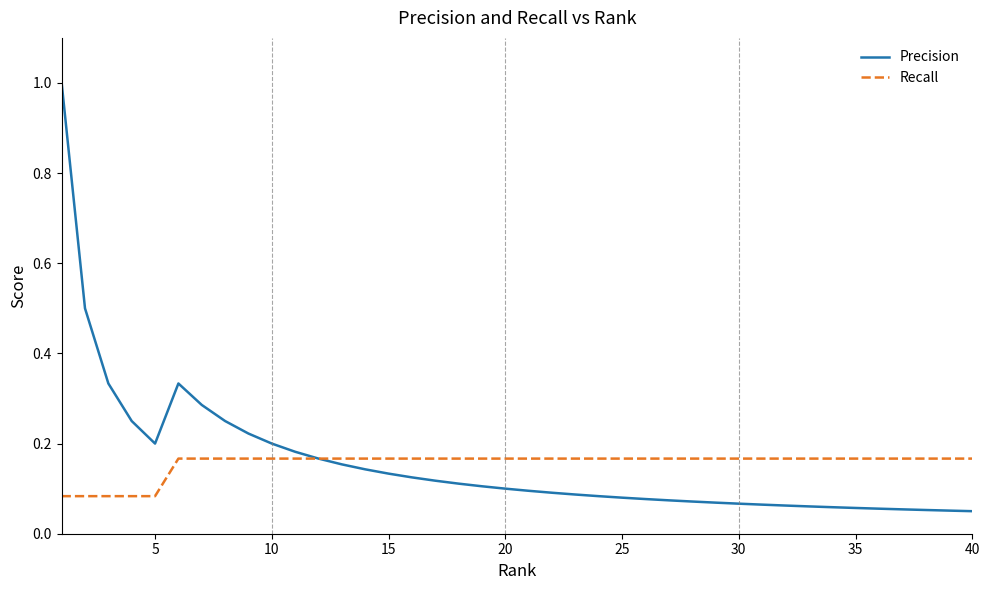

List the series in order of their peak value, lowest first.

Recall, Precision